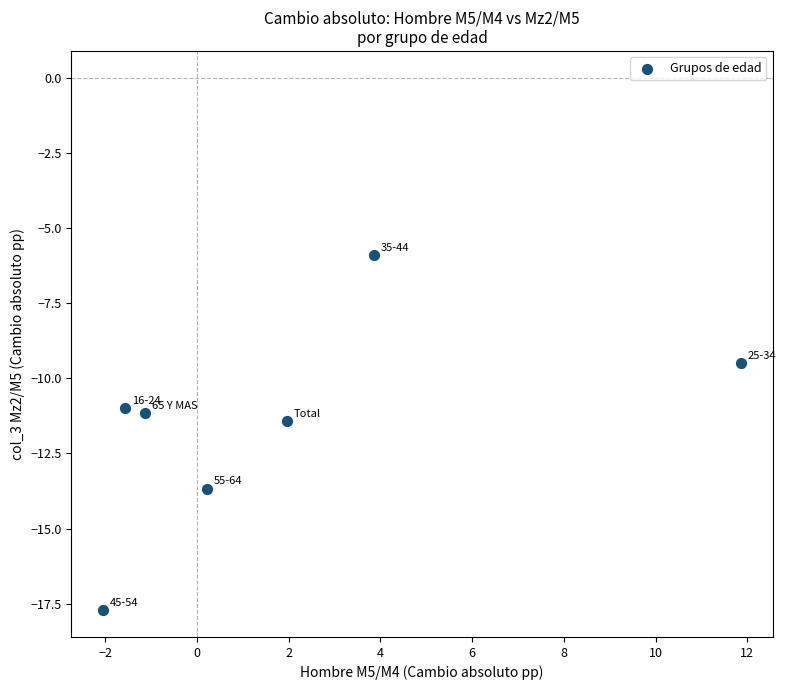

What is the average X value?

1.9